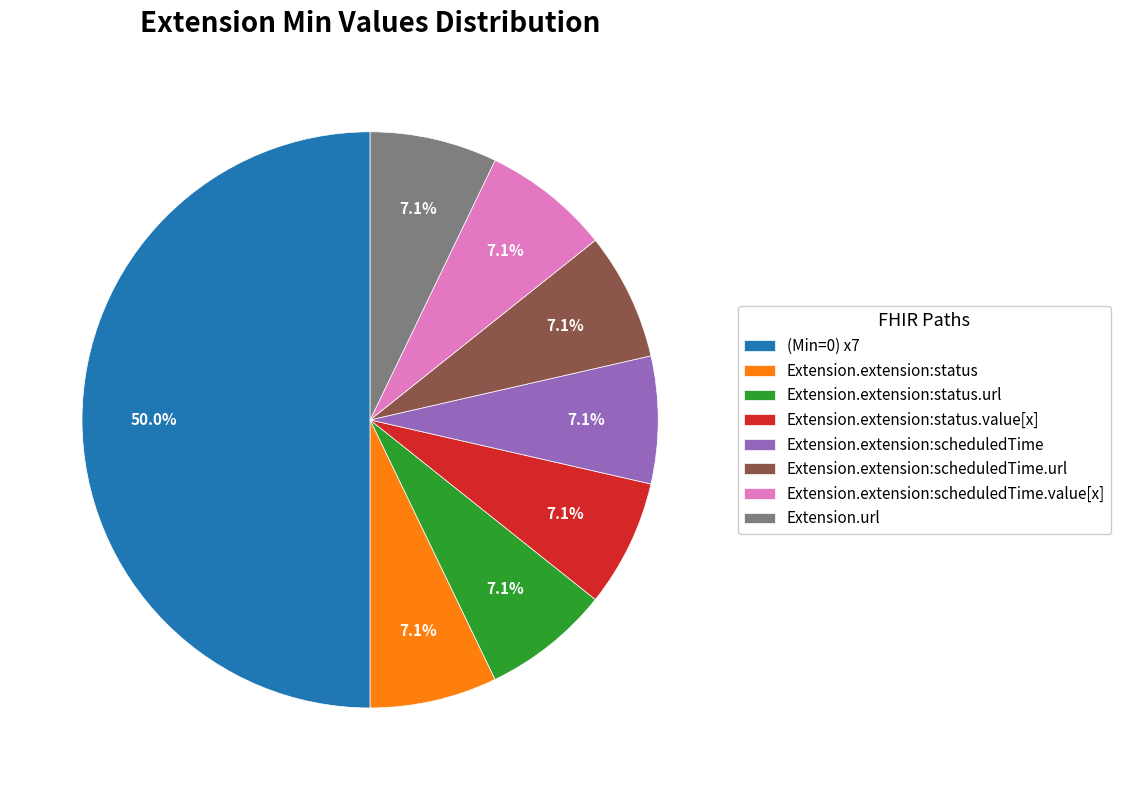

To the nearest percent, what is the difference between the largest and smallest slice percentages?

43%